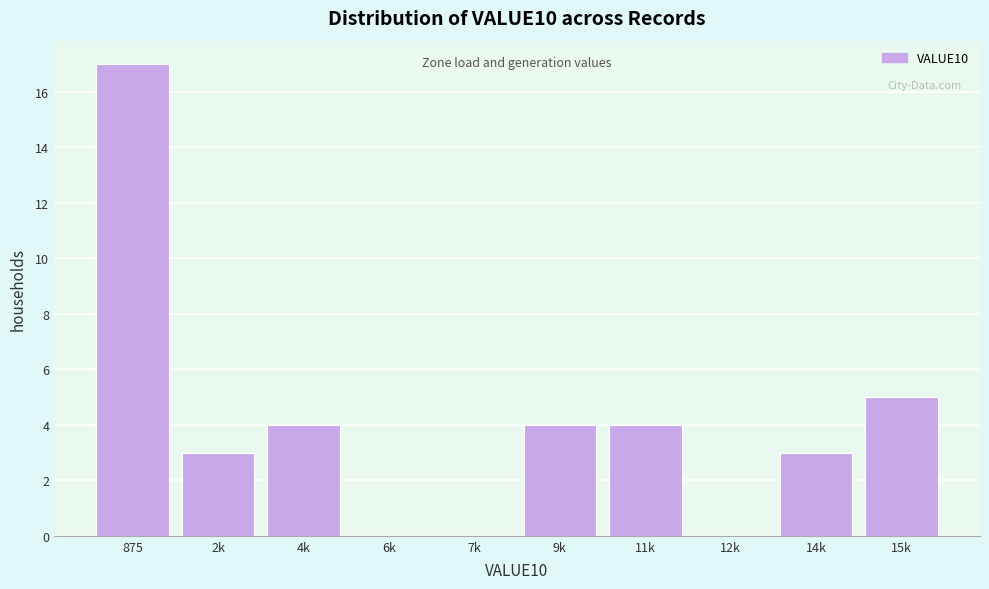

Reading left to right, what are all the values shown in this chart?

875=17	2k=3	4k=4	6k=0	7k=0	9k=4	11k=4	12k=0	14k=3	15k=5